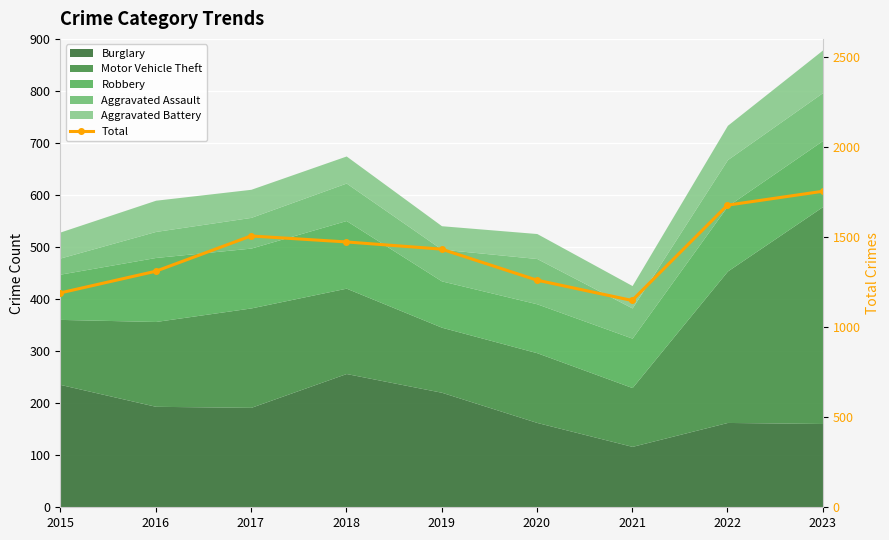

List the labels in order of value, smallest first.

2021, 2015, 2020, 2016, 2019, 2018, 2017, 2022, 2023